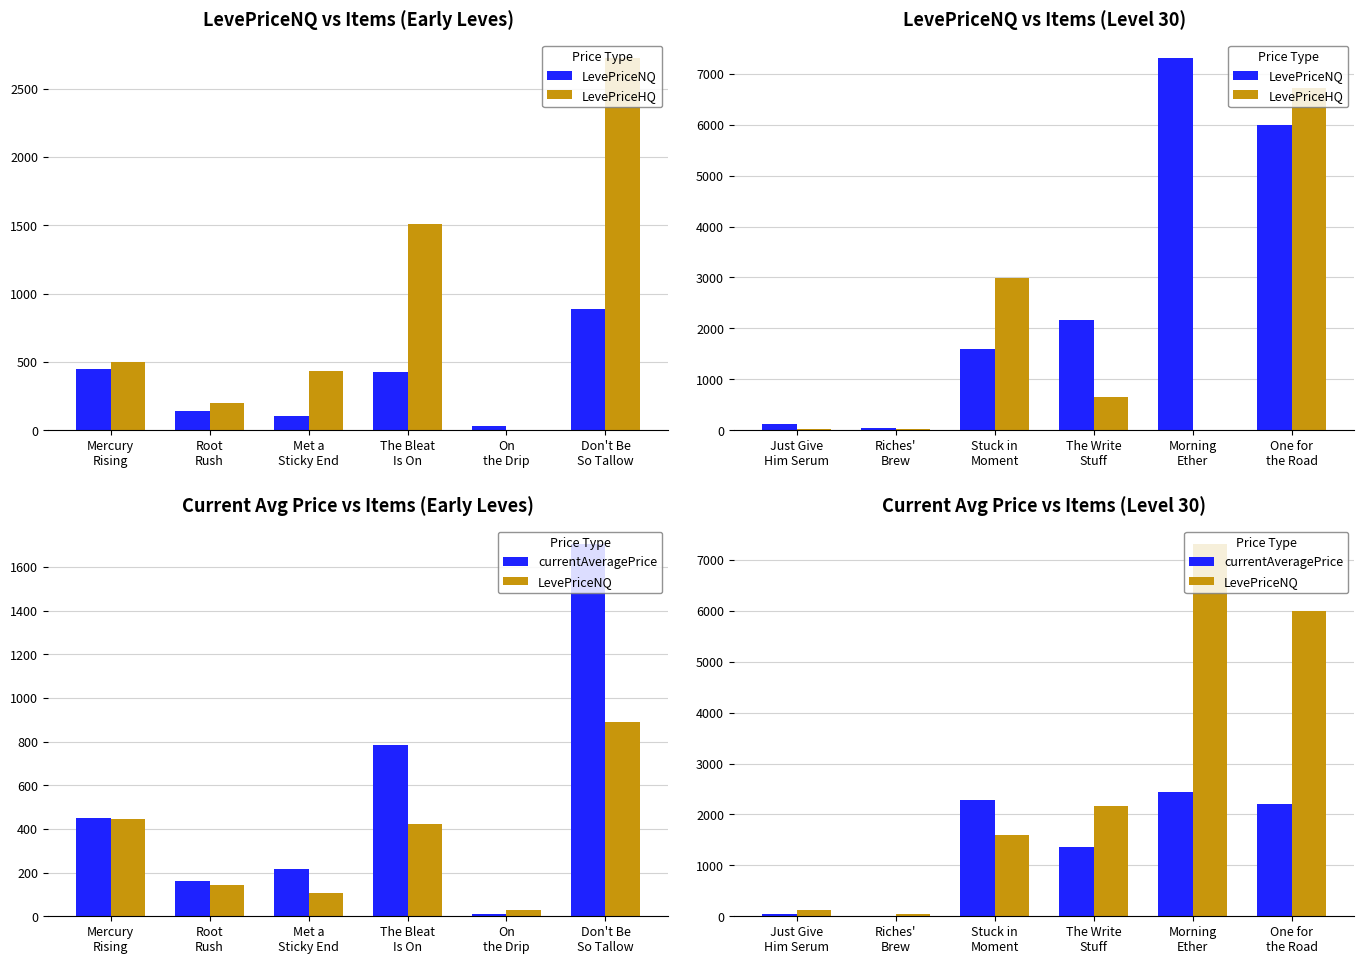

What is the maximum value shown in the chart?

7309.3